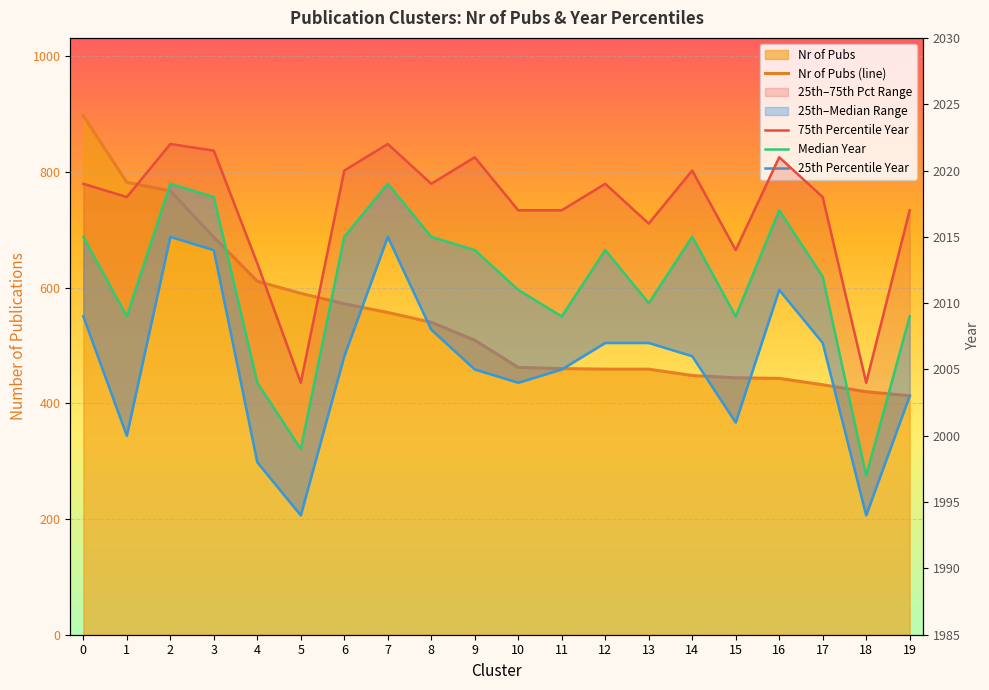

Rank the series by their maximum value, from lowest to highest.

Nr of Pubs, 25th Percentile Year, Median Year, 75th Percentile Year